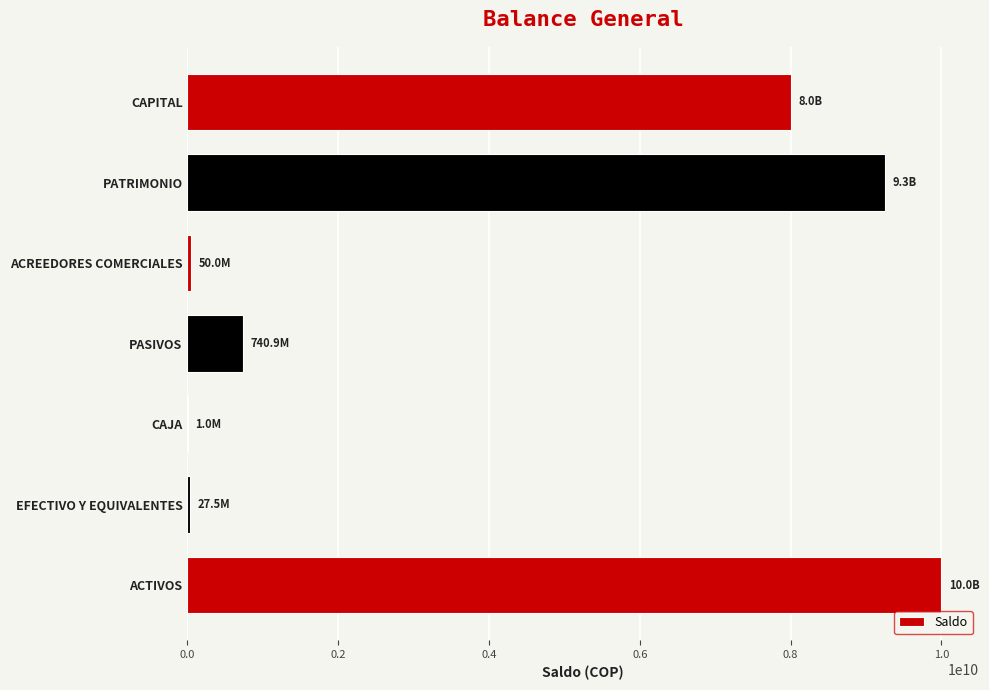

What is the sum of the values at ACTIVOS and PATRIMONIO?

19251134928